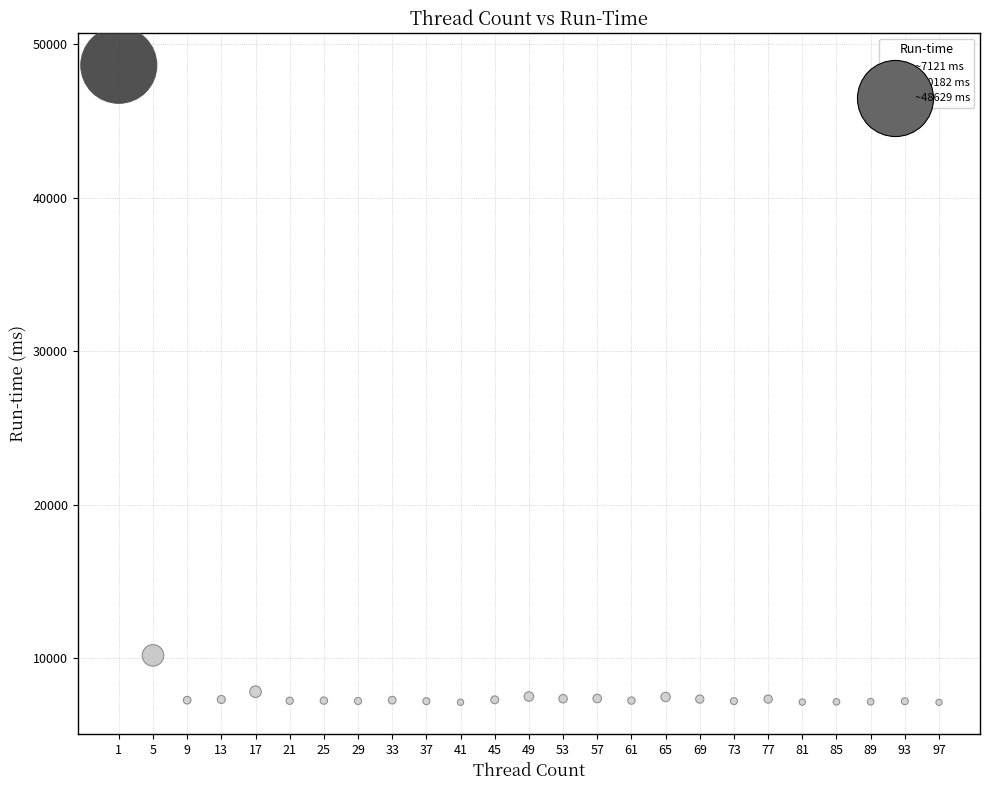

What is the range of Y values (max minus min)?

41508